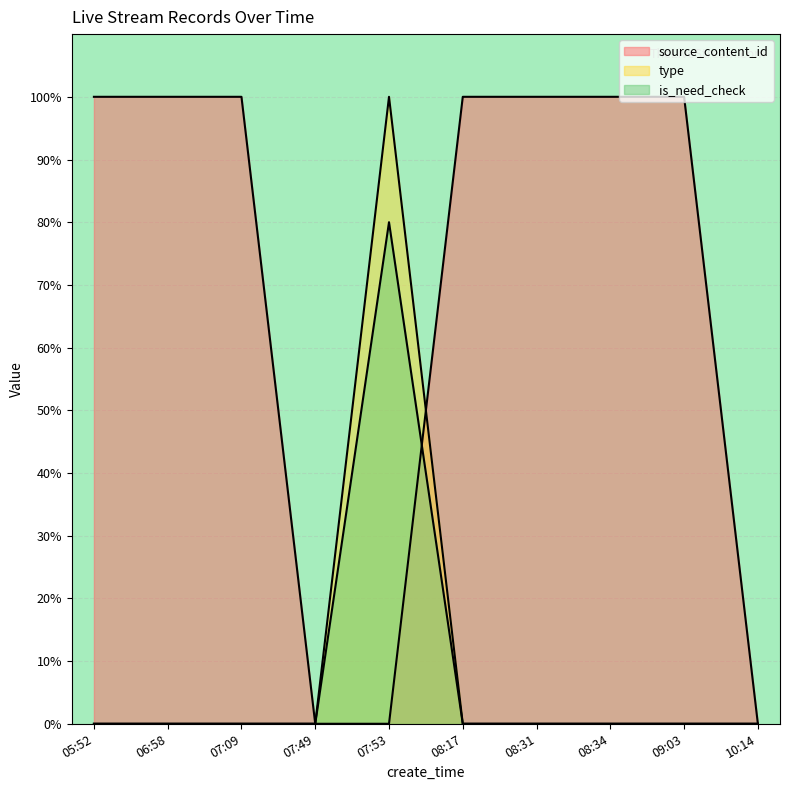

Reading left to right, transcribe all the data shown in this chart.

type: 05:52=0.0	06:58=0.0	07:09=0.0	07:49=0.0	07:53=100.0	08:17=0.0	08:31=0.0	08:34=0.0	09:03=0.0	10:14=0.0
is_need_check: 05:52=0.0	06:58=0.0	07:09=0.0	07:49=0.0	07:53=80.0	08:17=0.0	08:31=0.0	08:34=0.0	09:03=0.0	10:14=0.0
source_content_id: 05:52=100.0	06:58=100.0	07:09=100.0	07:49=0.0	07:53=0.0	08:17=100.0	08:31=100.0	08:34=100.0	09:03=100.0	10:14=0.0